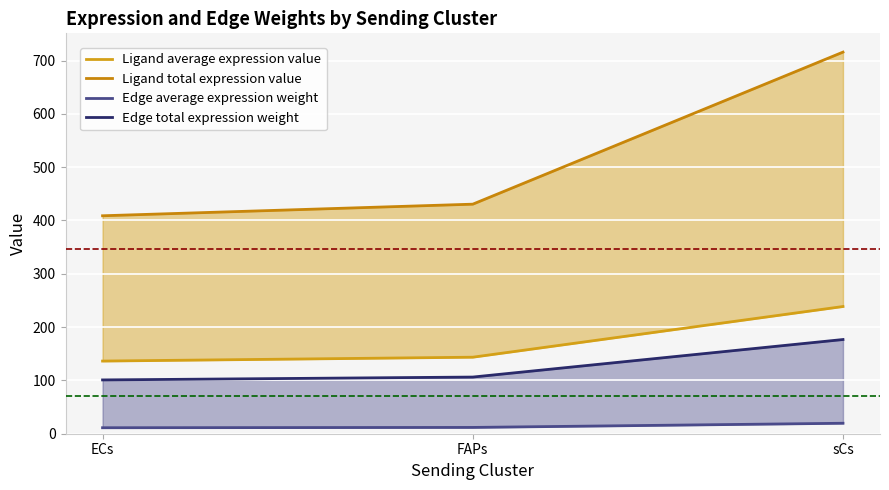

What is the minimum value shown in the chart?

11.2